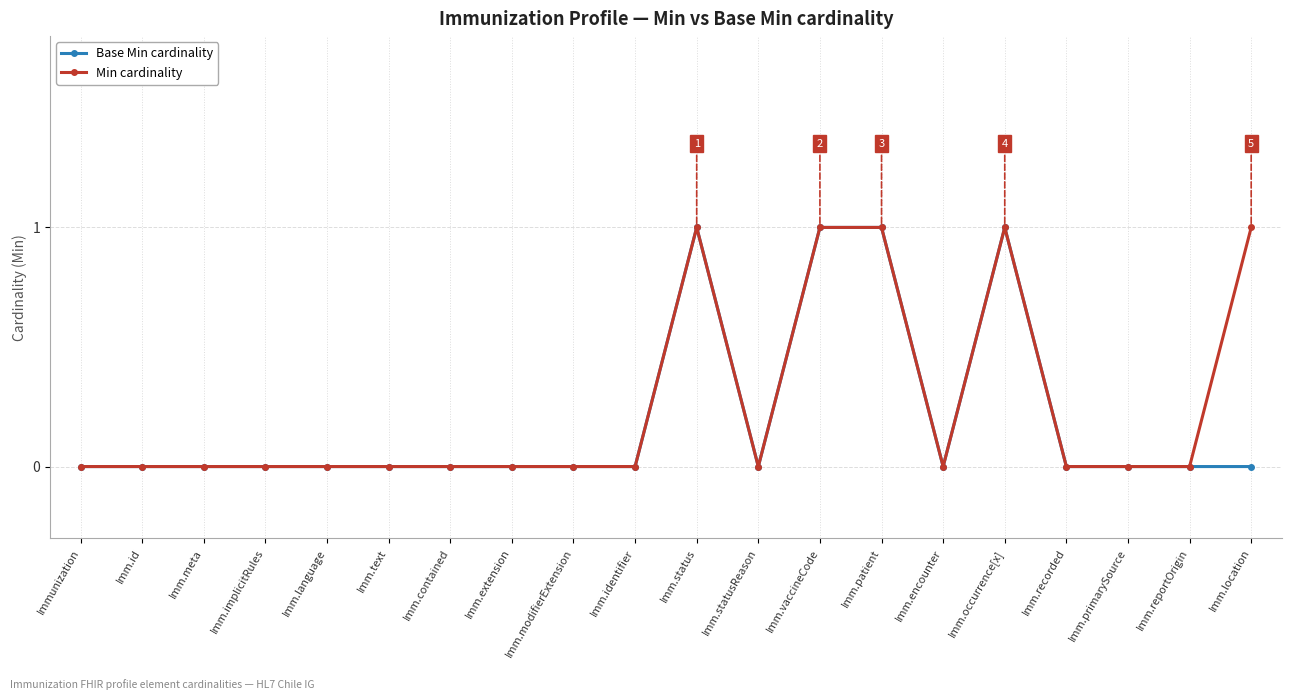

Reading right to left, transcribe all the data shown in this chart.

Base Min cardinality: Imm.location=0	Imm.reportOrigin=0	Imm.primarySource=0	Imm.recorded=0	Imm.occurrence[x]=1	Imm.encounter=0	Imm.patient=1	Imm.vaccineCode=1	Imm.statusReason=0	Imm.status=1	Imm.identifier=0	Imm.modifierExtension=0	Imm.extension=0	Imm.contained=0	Imm.text=0	Imm.language=0	Imm.implicitRules=0	Imm.meta=0	Imm.id=0	Immunization=0
Min cardinality: Imm.location=1	Imm.reportOrigin=0	Imm.primarySource=0	Imm.recorded=0	Imm.occurrence[x]=1	Imm.encounter=0	Imm.patient=1	Imm.vaccineCode=1	Imm.statusReason=0	Imm.status=1	Imm.identifier=0	Imm.modifierExtension=0	Imm.extension=0	Imm.contained=0	Imm.text=0	Imm.language=0	Imm.implicitRules=0	Imm.meta=0	Imm.id=0	Immunization=0